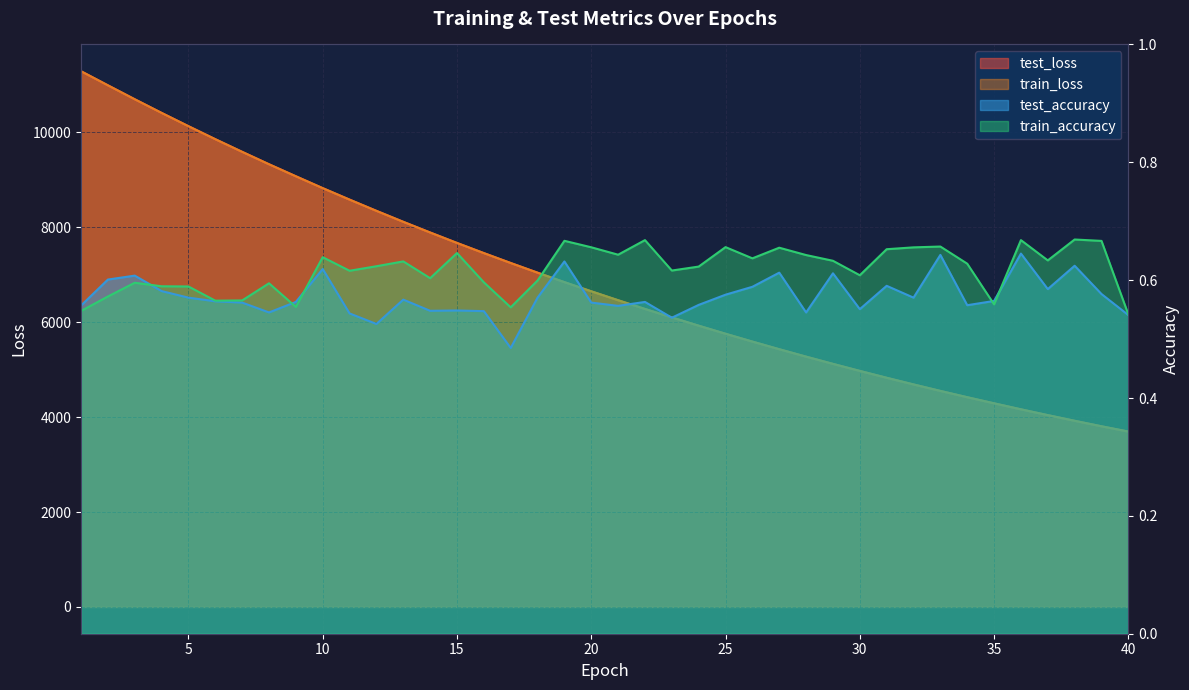

List the labels in order of train_accuracy value, smallest first.

40, 1, 17, 9, 35, 6, 7, 2, 5, 4, 8, 3, 16, 18, 14, 30, 11, 23, 24, 12, 34, 13, 29, 37, 26, 10, 28, 21, 15, 31, 27, 32, 20, 25, 33, 39, 19, 22, 36, 38